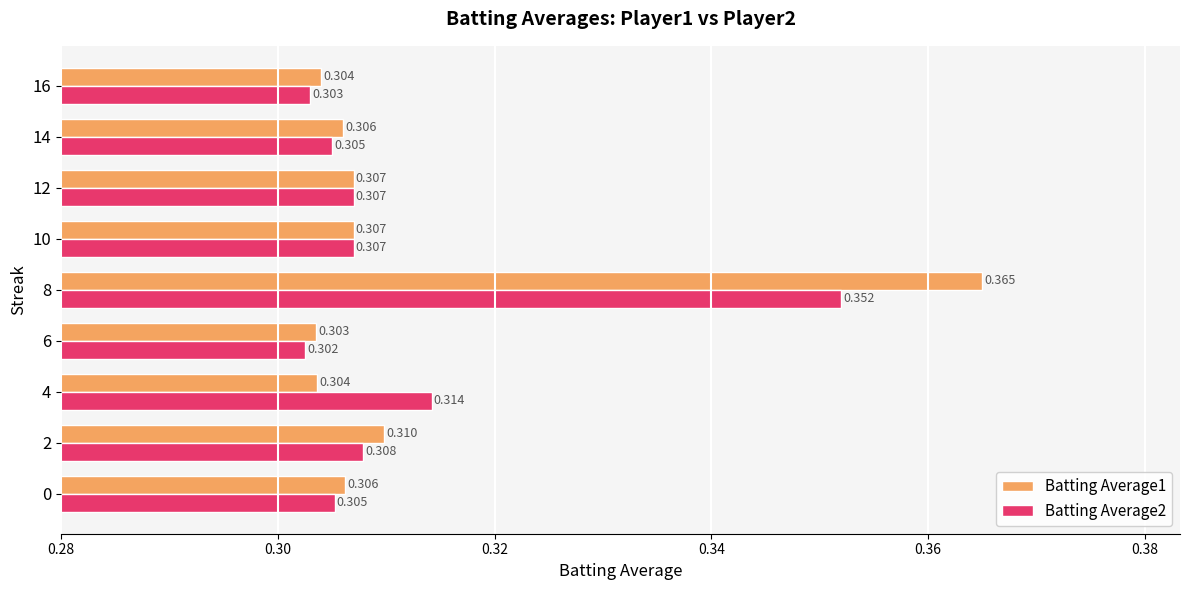

Is the value of Batting Average2 at 4 greater than the value of Batting Average1 at 8?

No